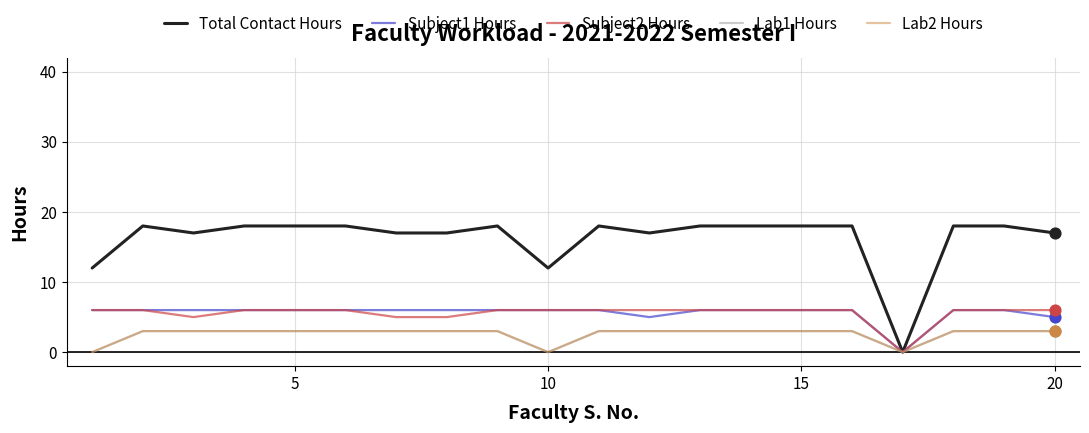

Which series has the largest total across all categories?

Total Contact Hours